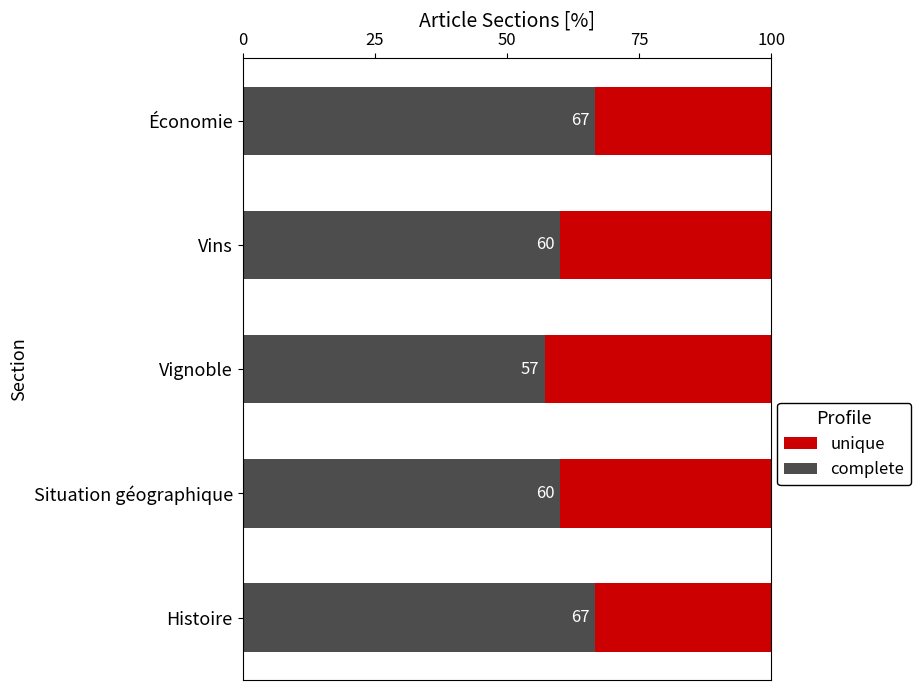

What is the sum of the complete values at Situation géographique and Vins?

120.0